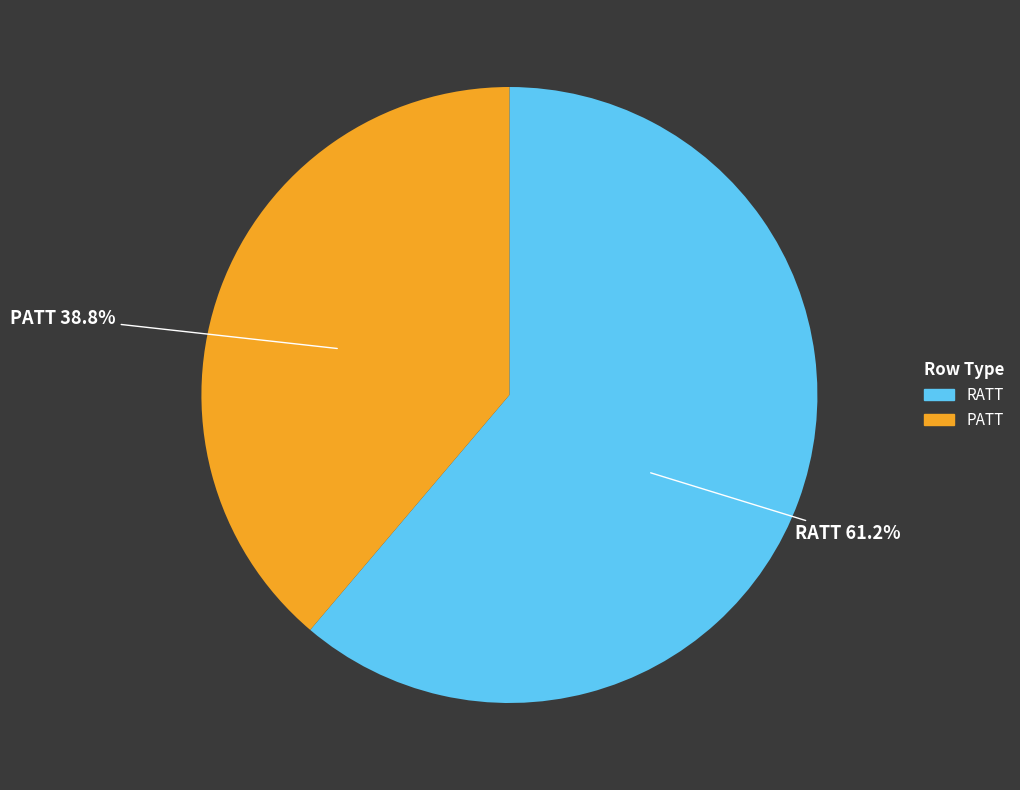

What is the ratio of the value at PATT to the value at RATT?

0.6